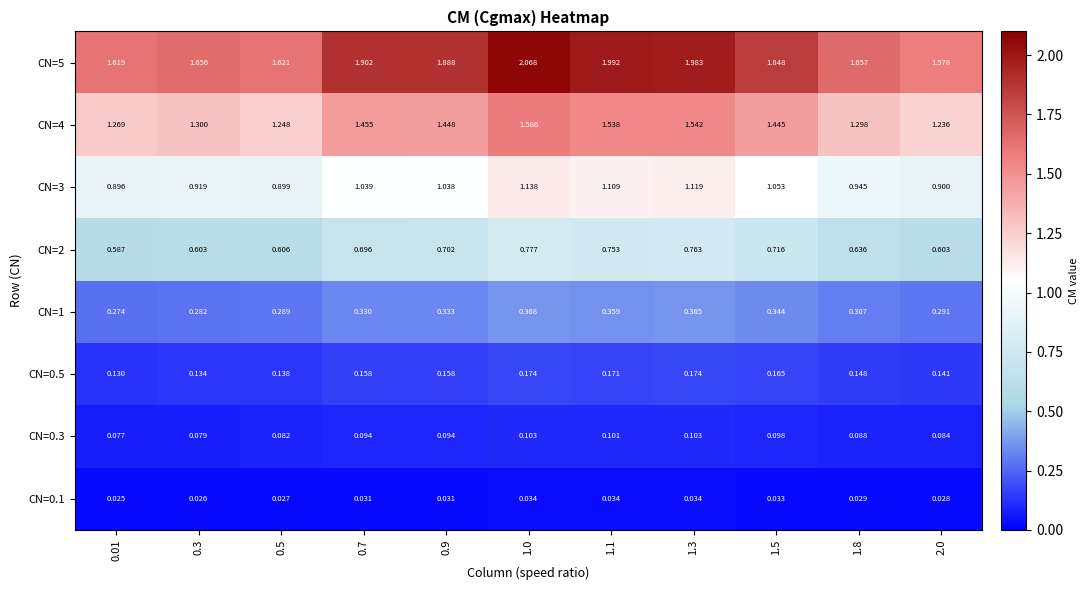

How many data points in CN=3 are less than 1?

5